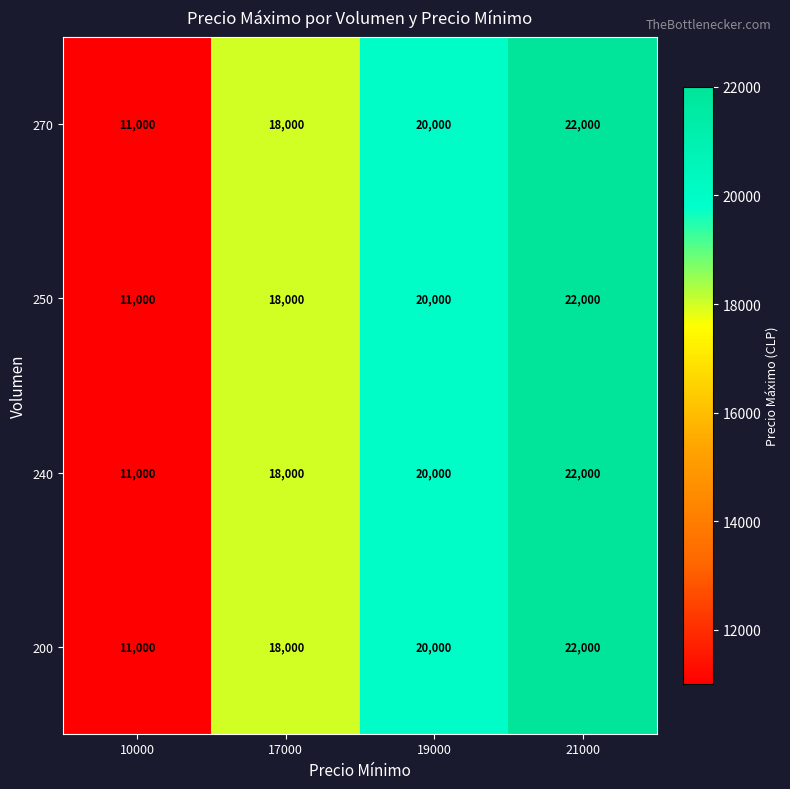

What is the difference between the maximum and second lowest values in the 270 series?

4000